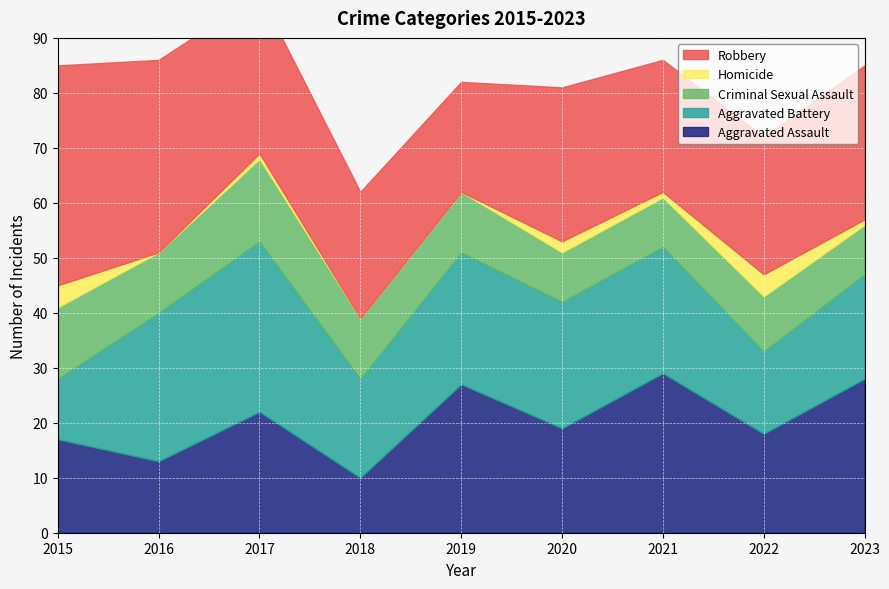

At which category does the chart reach its peak across all series?

2015